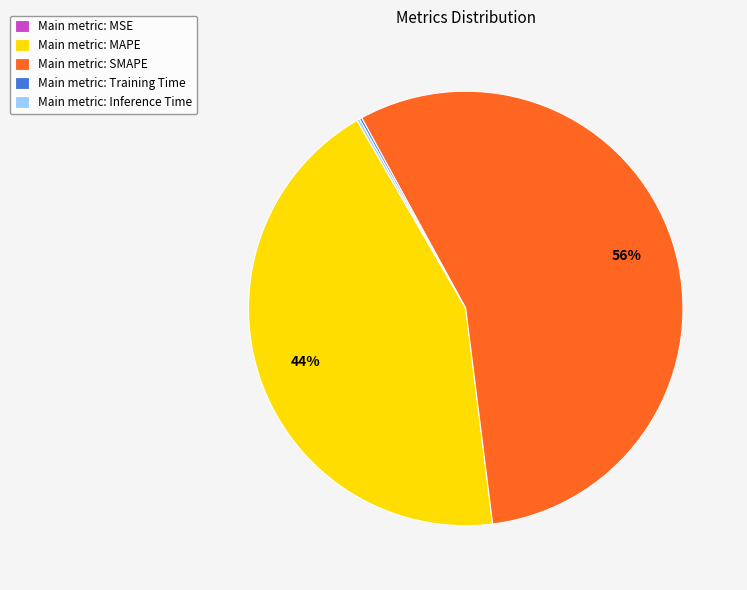

Does Main metric: SMAPE represent more than half of the total?

Yes